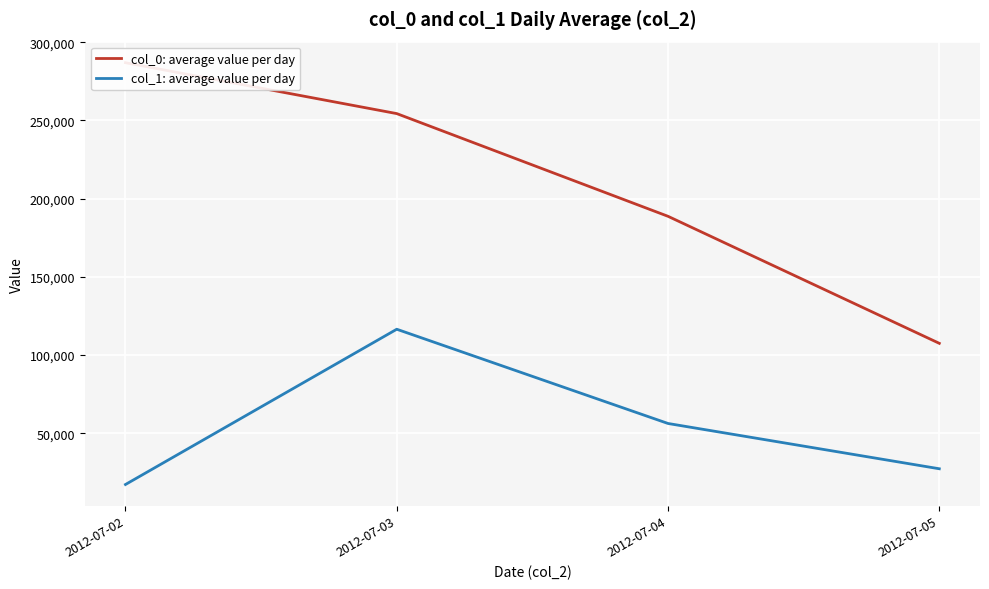

Rank the categories by col_1: average value per day value from highest to lowest.

2012-07-03, 2012-07-04, 2012-07-05, 2012-07-02